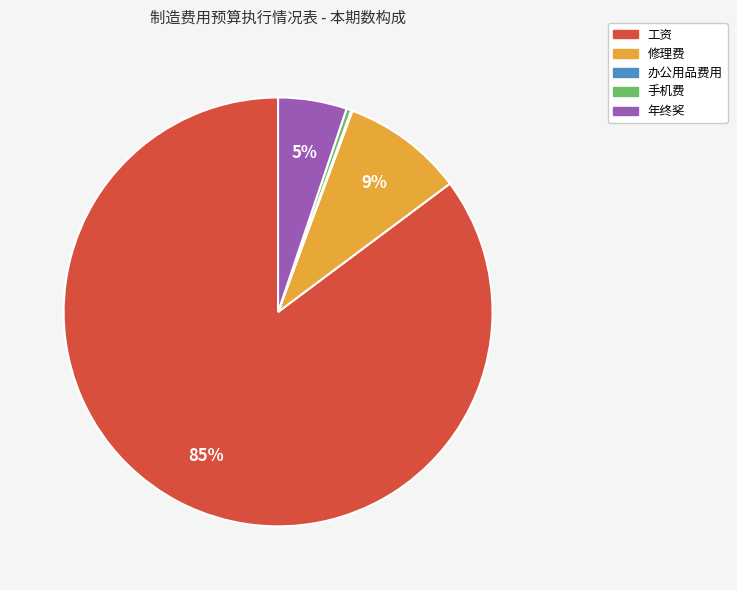

To the nearest percent, what portion does 年终奖 represent?

5%